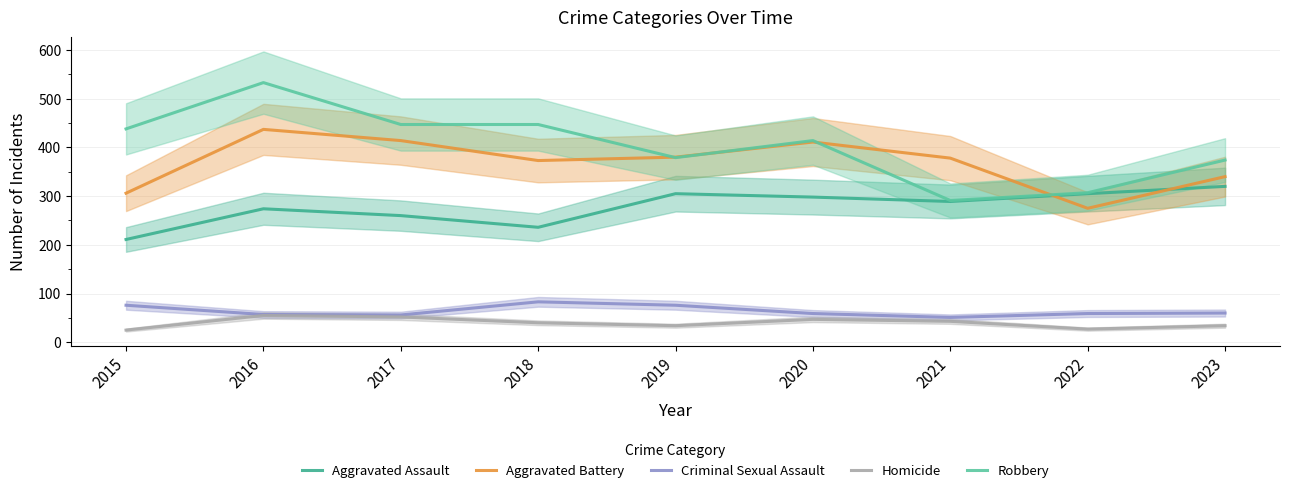

Rank the series at 2018 from highest to lowest value.

Robbery, Aggravated Battery, Aggravated Assault, Criminal Sexual Assault, Homicide